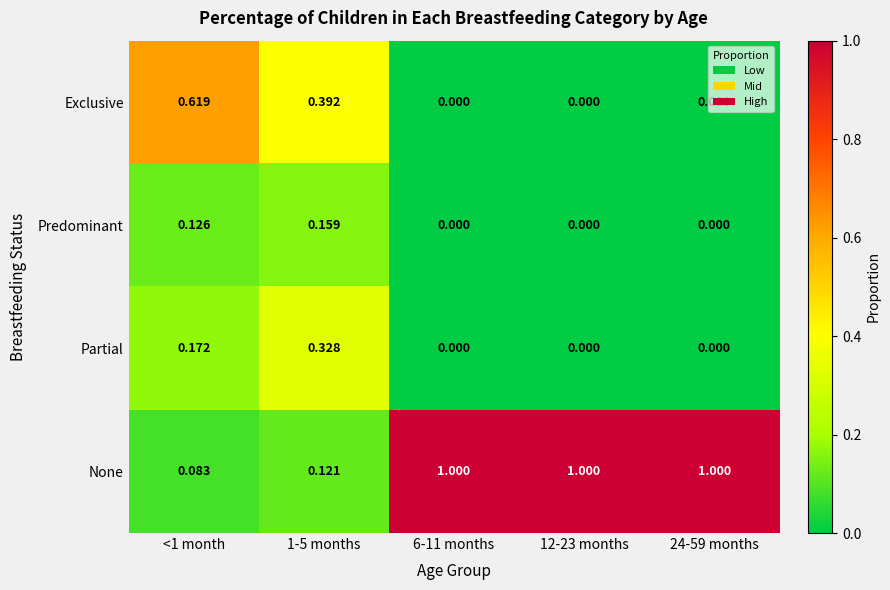

Which series has the largest range (max minus min)?

None